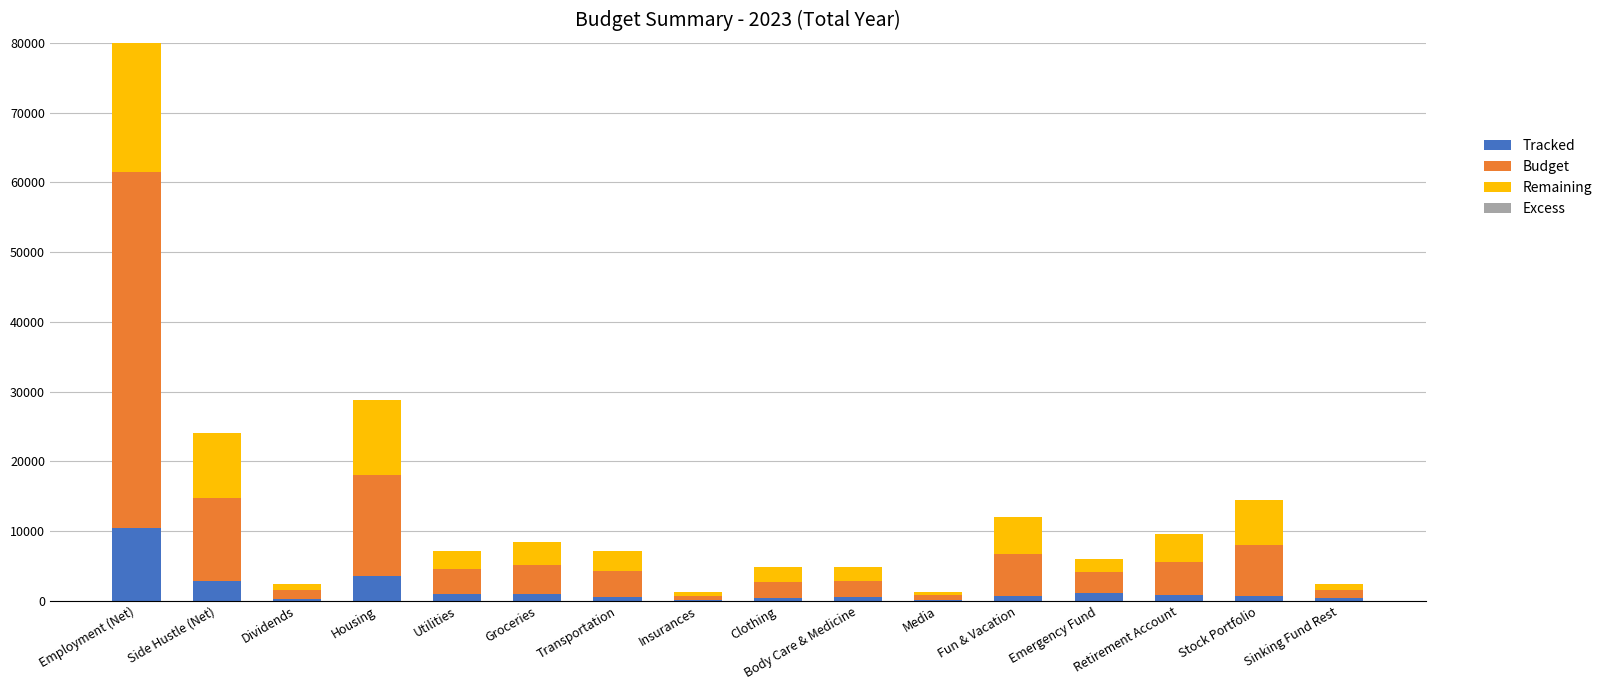

Where is Excess nearest to the value 0?

Employment (Net)